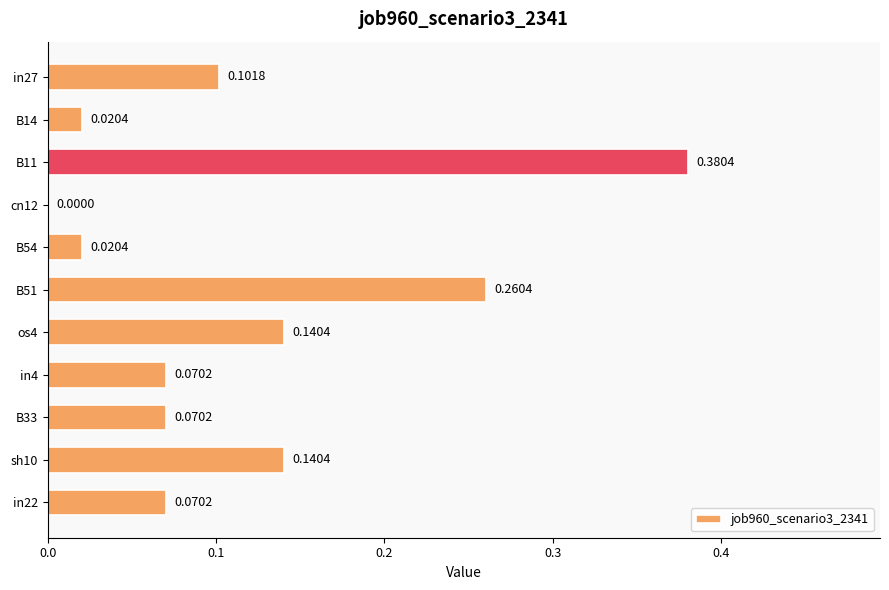

What is the change in value from B11 to B33?

-0.3